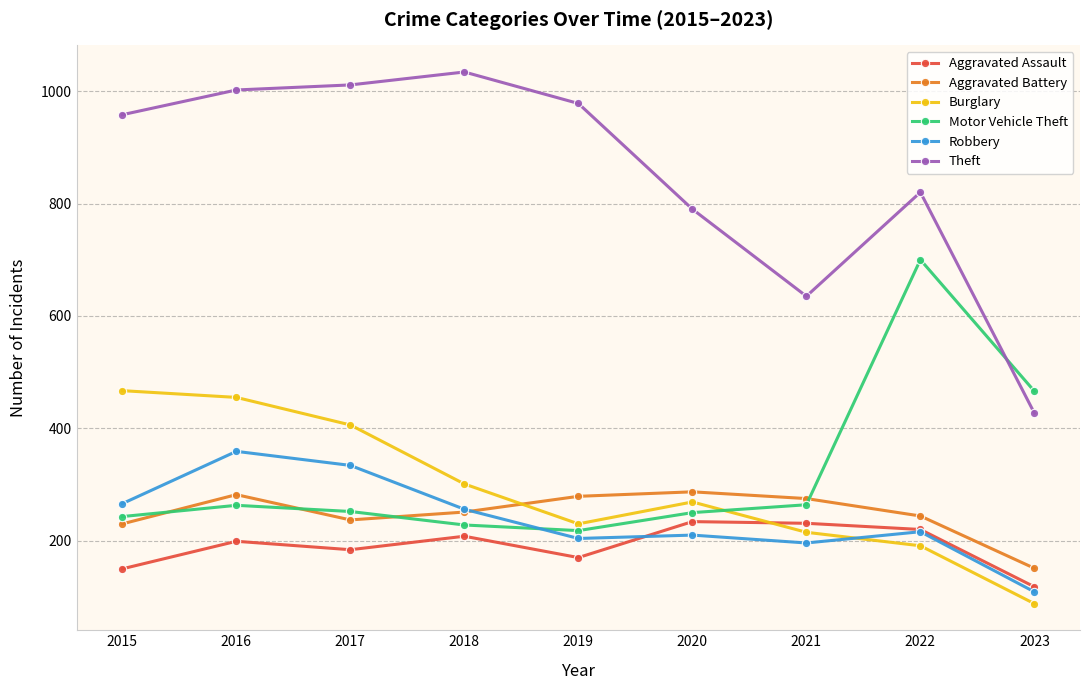

At 2017, list the series in order from smallest to largest.

Aggravated Assault, Aggravated Battery, Motor Vehicle Theft, Robbery, Burglary, Theft